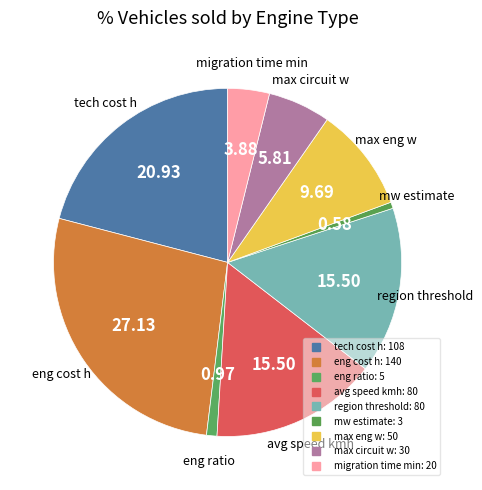

What portion of the pie excludes eng cost h?

72.9%